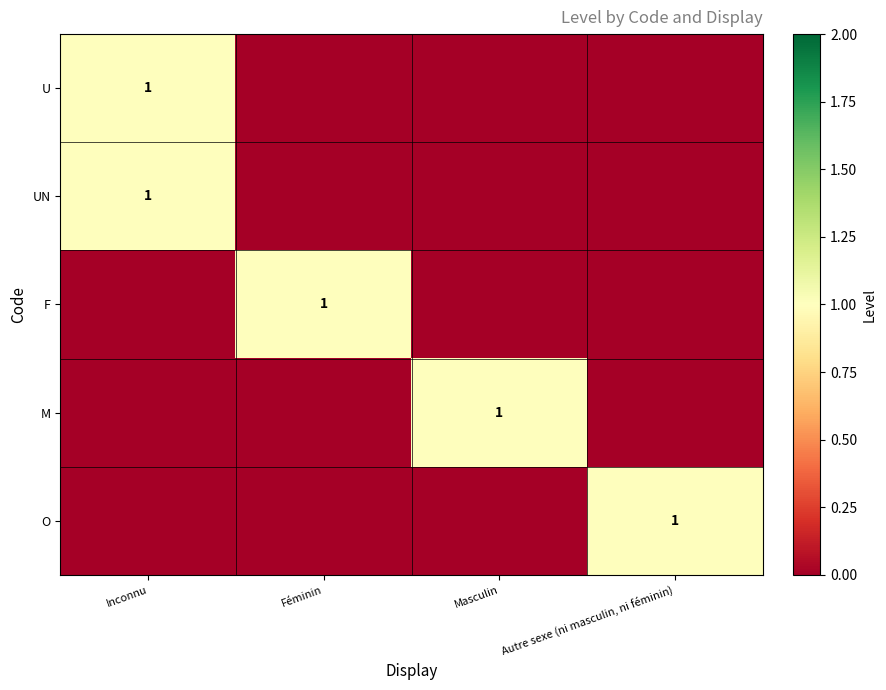

The UN series shows 1 at Inconnu. True or false?

True